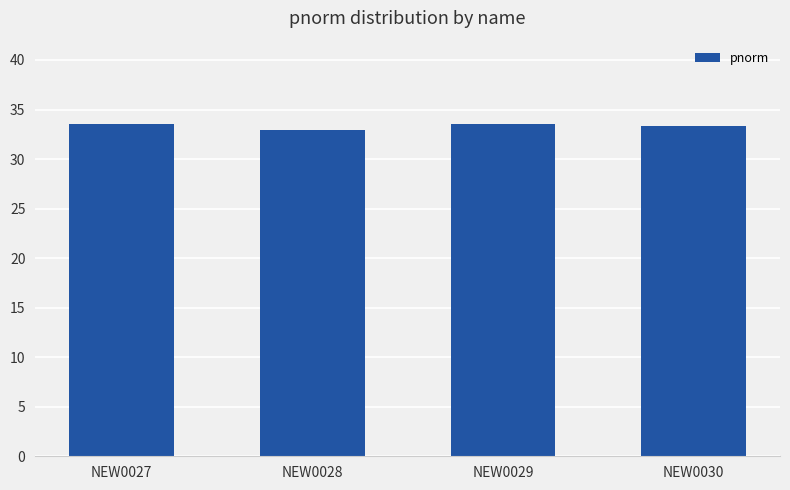

What is the sum of the values at NEW0030 and NEW0027?

66.9